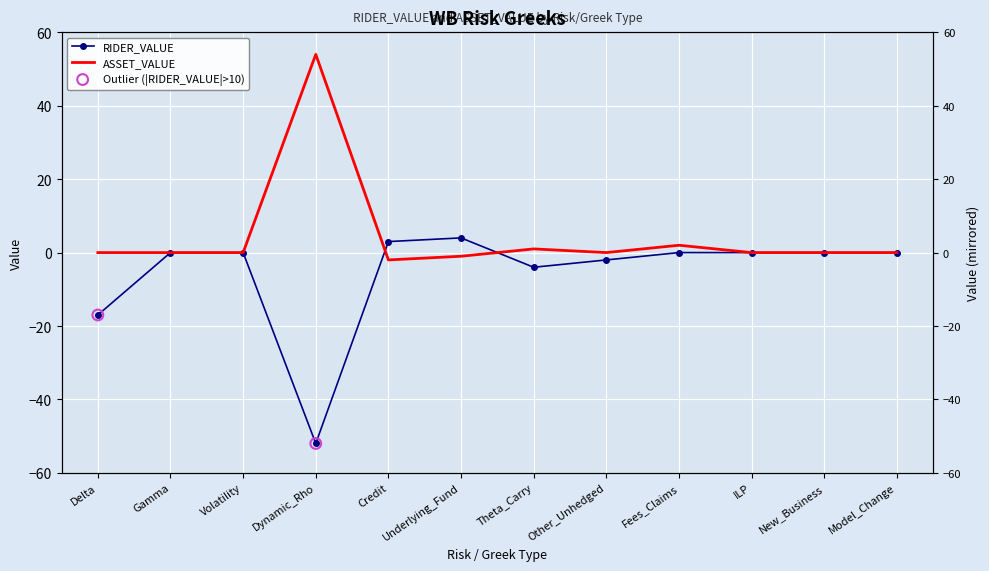

Which series reaches the minimum Y coordinate?

RIDER_VALUE